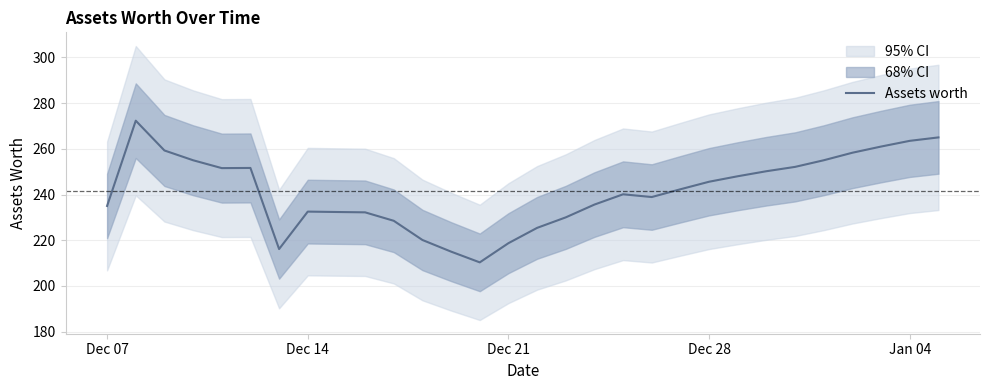

What is the highest value of the Assets worth series?

272.3